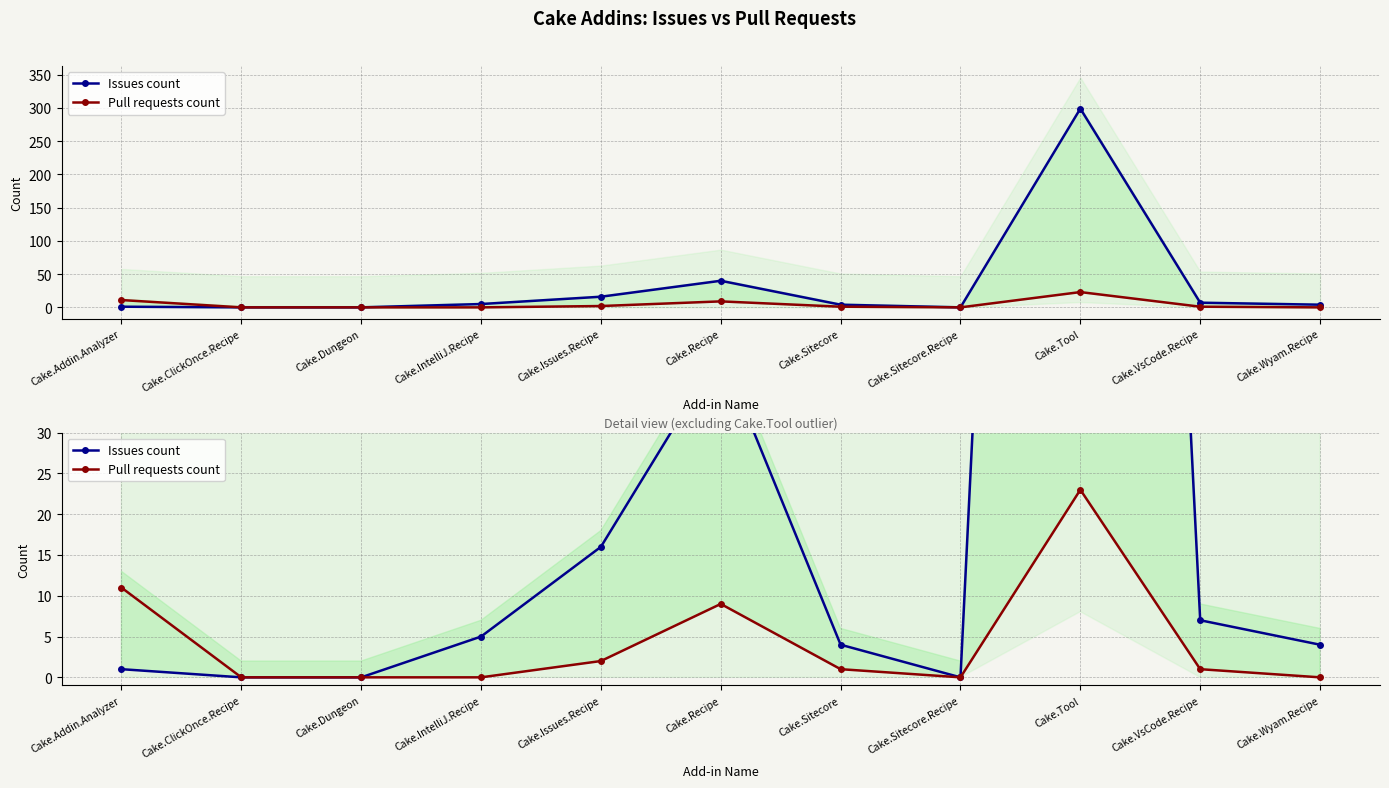

Does the chart have visible grid lines?

Yes